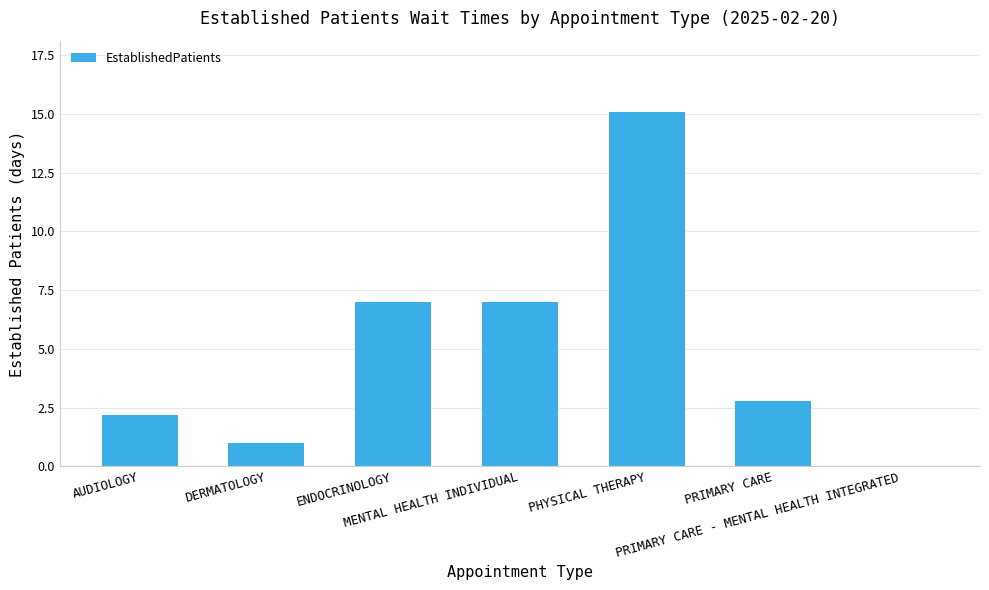

Which has a higher value, MENTAL HEALTH INDIVIDUAL or AUDIOLOGY?

MENTAL HEALTH INDIVIDUAL